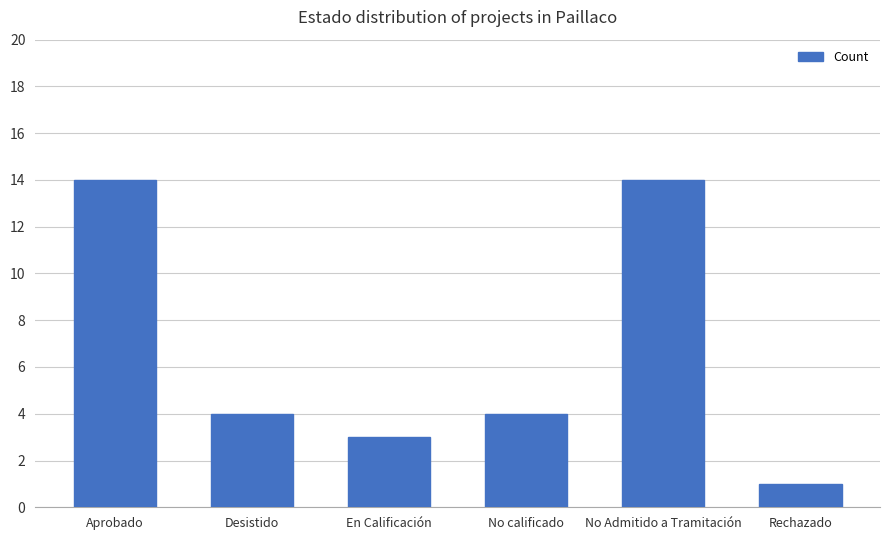

Reading left to right, extract all data points from this chart.

Aprobado=14	Desistido=4	En Calificación=3	No calificado=4	No Admitido a Tramitación=14	Rechazado=1